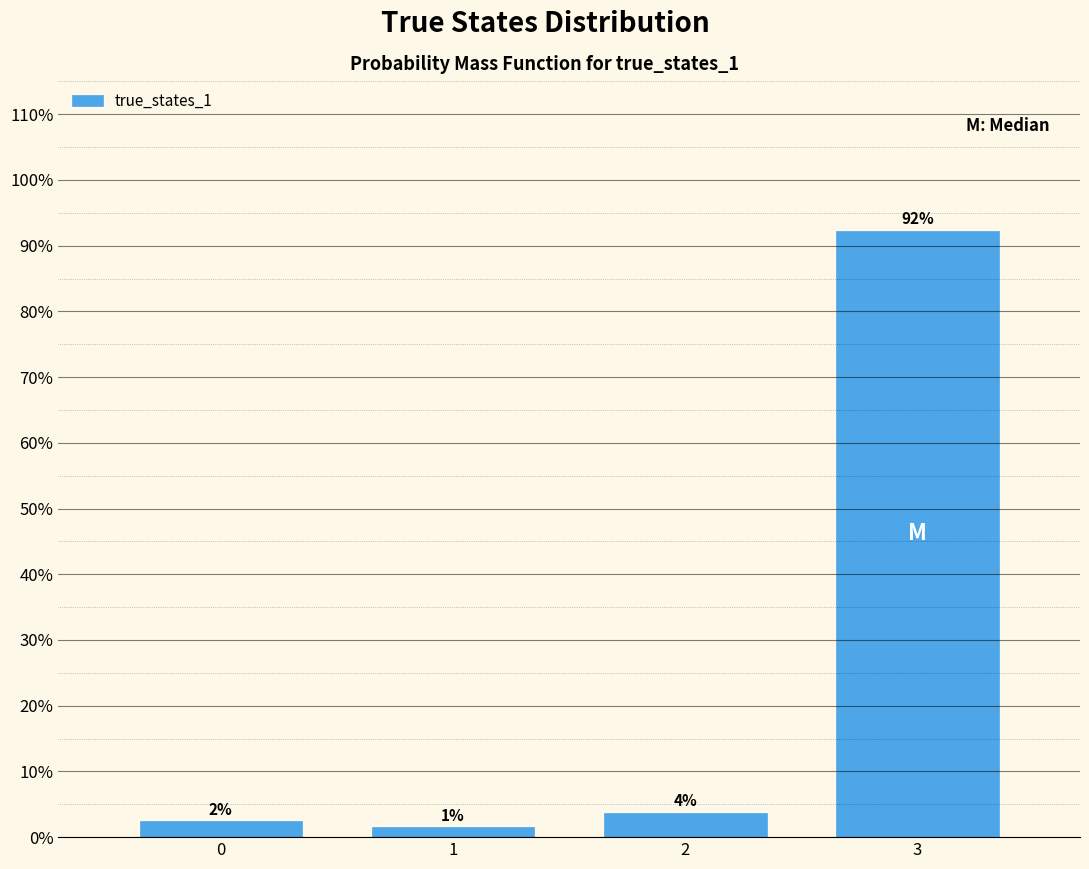

Does the chart contain any negative values?

No